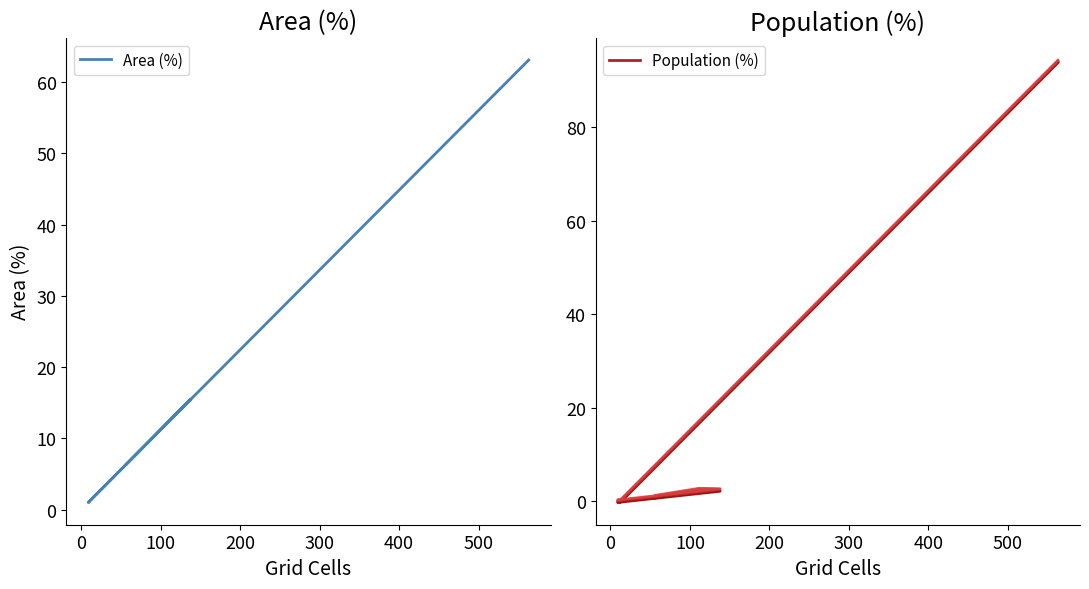

What is the value of the Population (%) point at the 6th from the left?

94.1